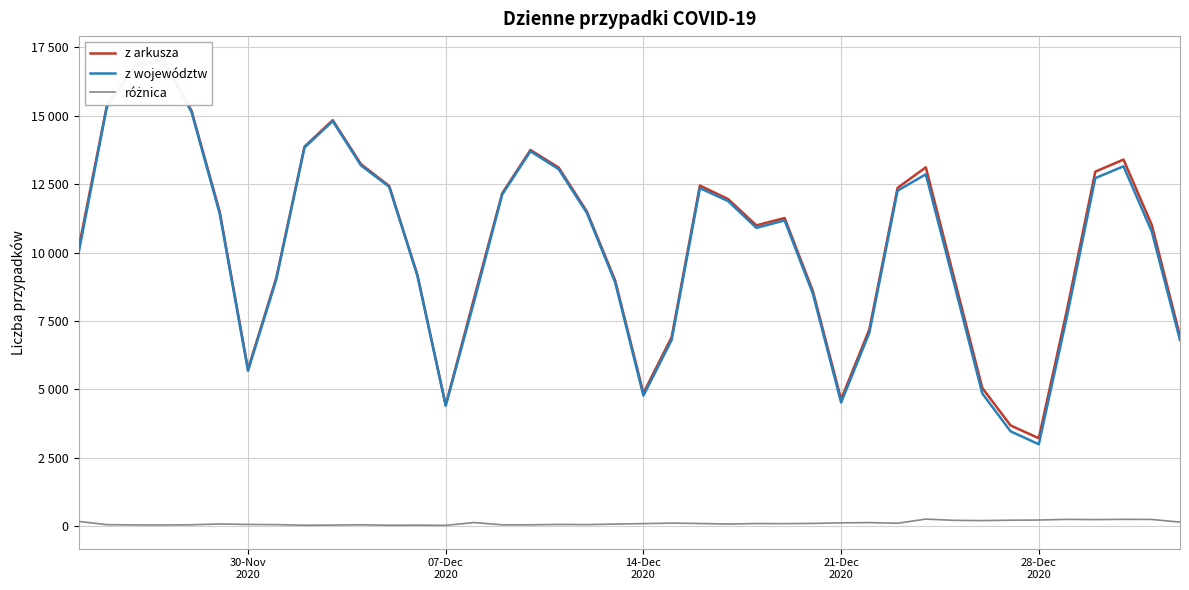

How many lines are shown in the chart?

3